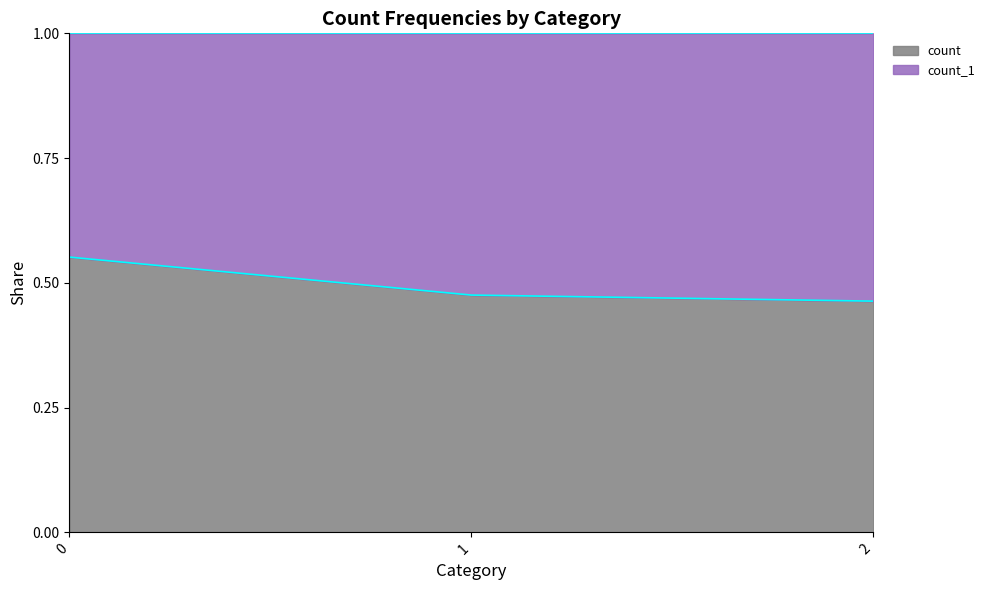

Rank the categories by value from highest to lowest.

0, 1, 2